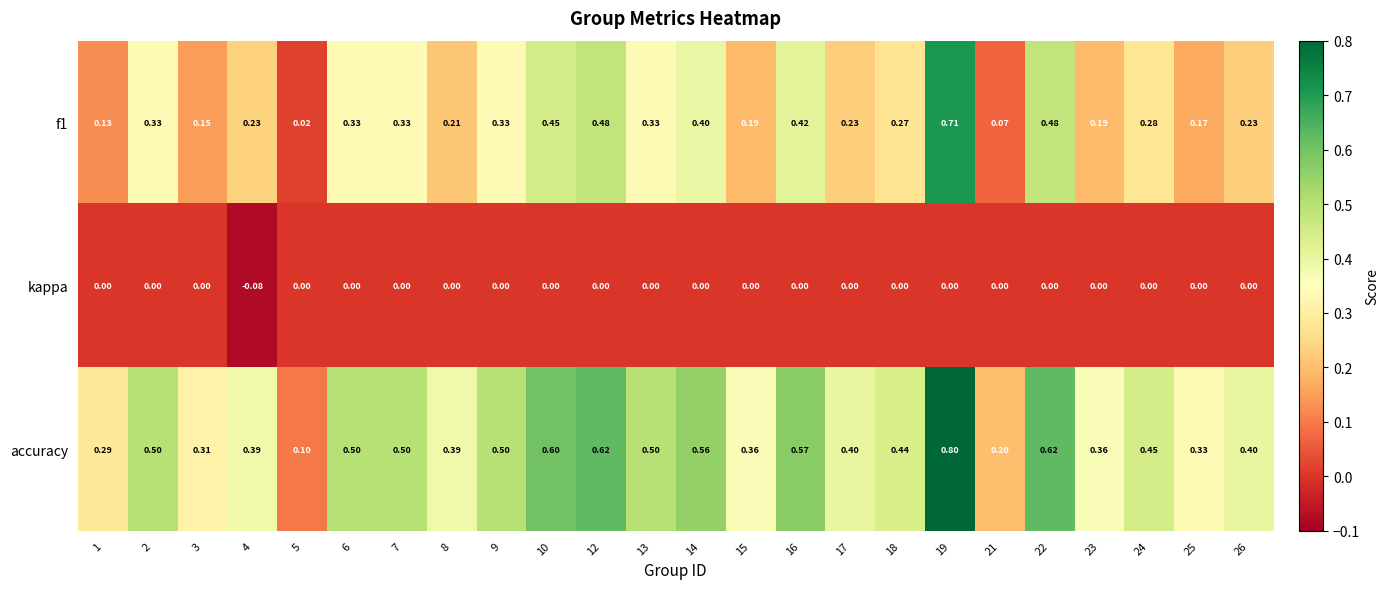

Which series has the largest total across all categories?

accuracy